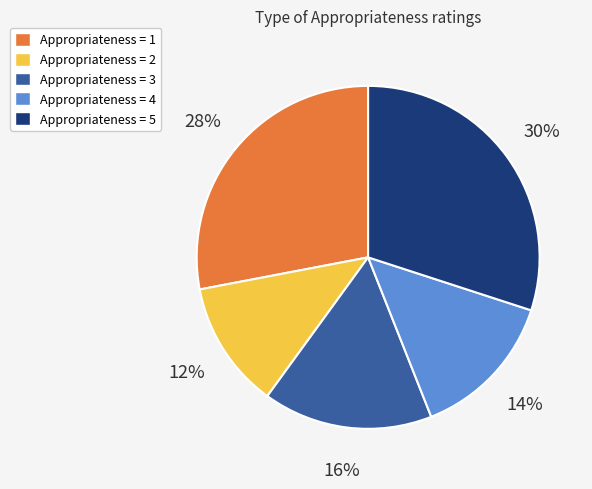

Is there any slice that represents more than half of the pie?

No